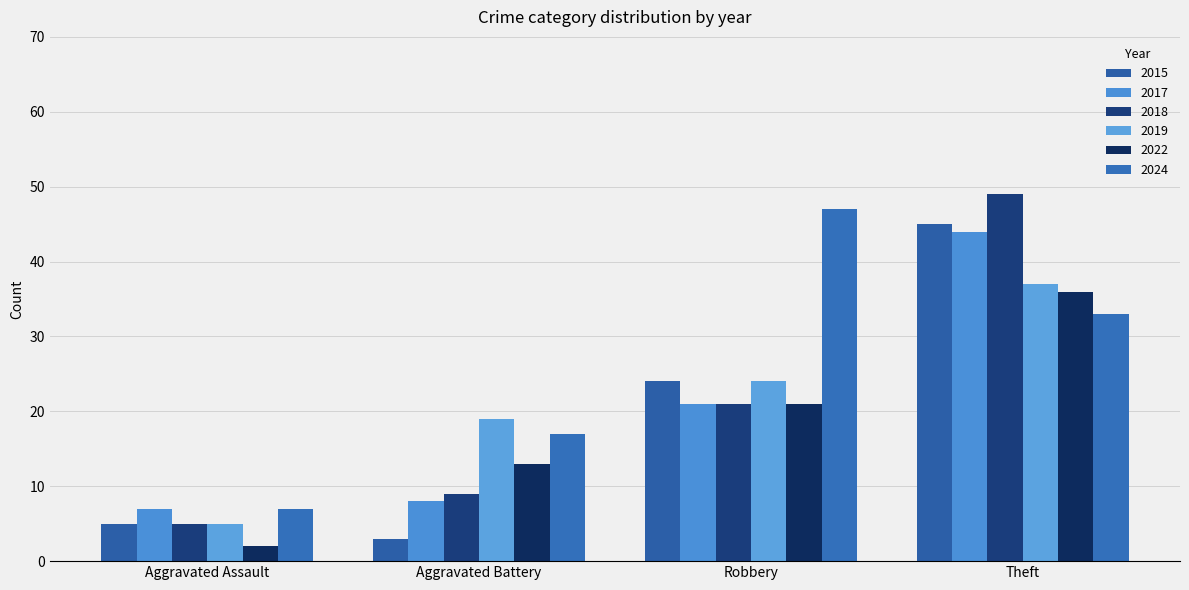

How many values in the 2017 series are below 21?

2